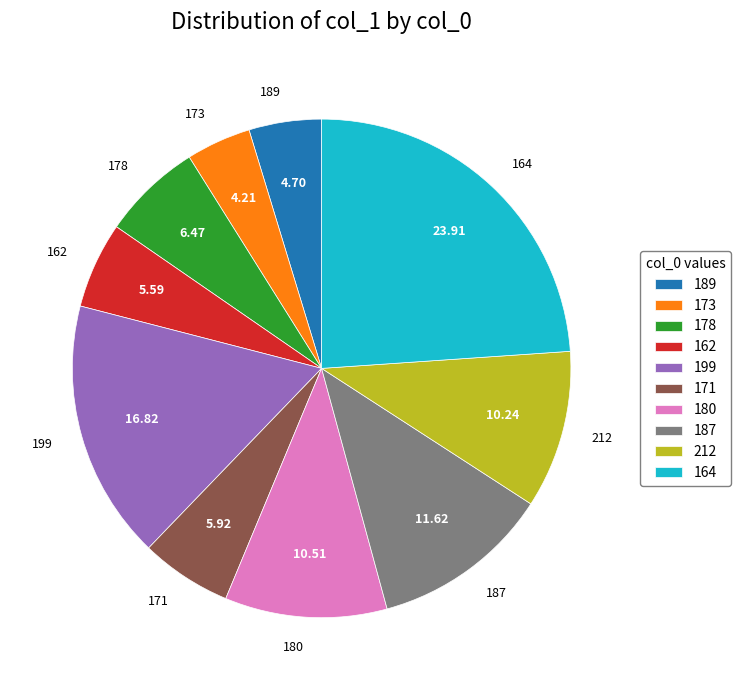

How many segments does this pie chart have?

10